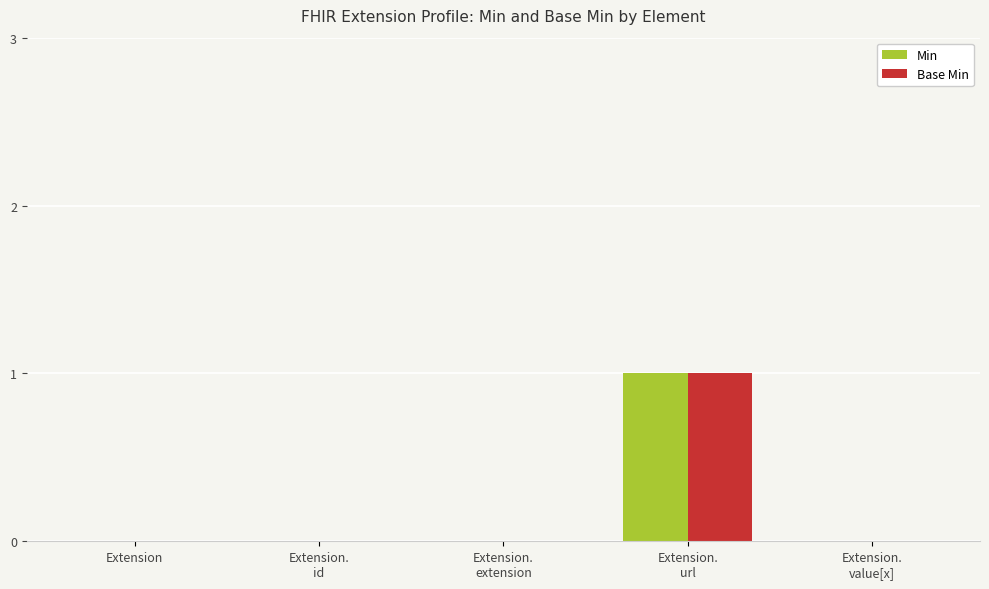

True or false: Min has a value of -1 at Extension.

False